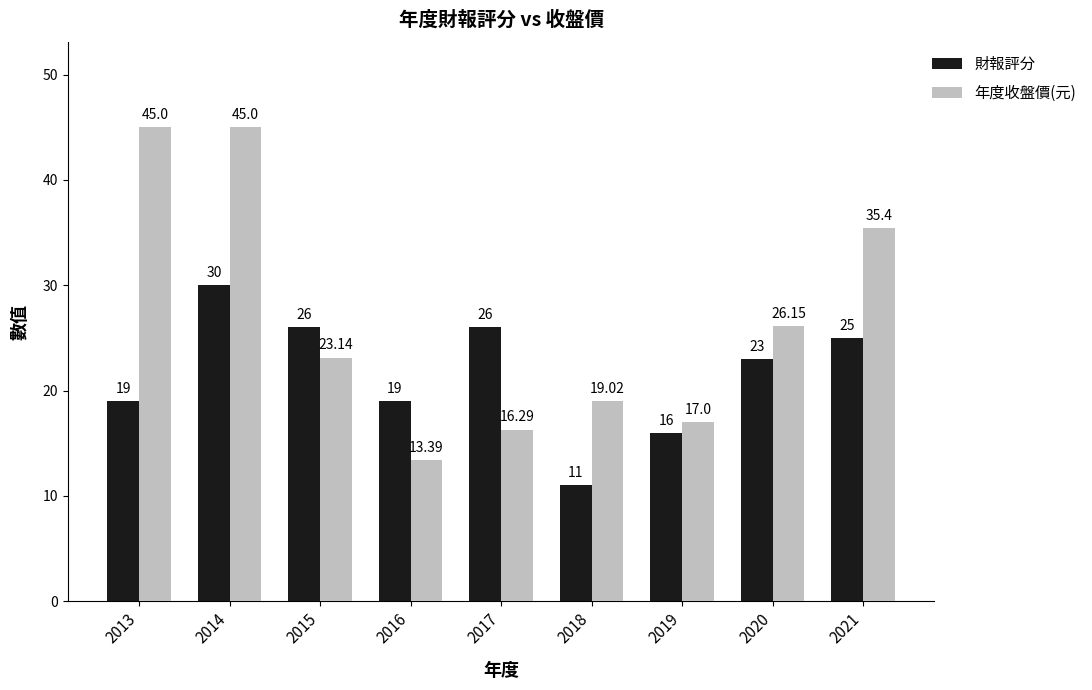

List the series in order of their peak value, highest first.

年度收盤價(元), 財報評分